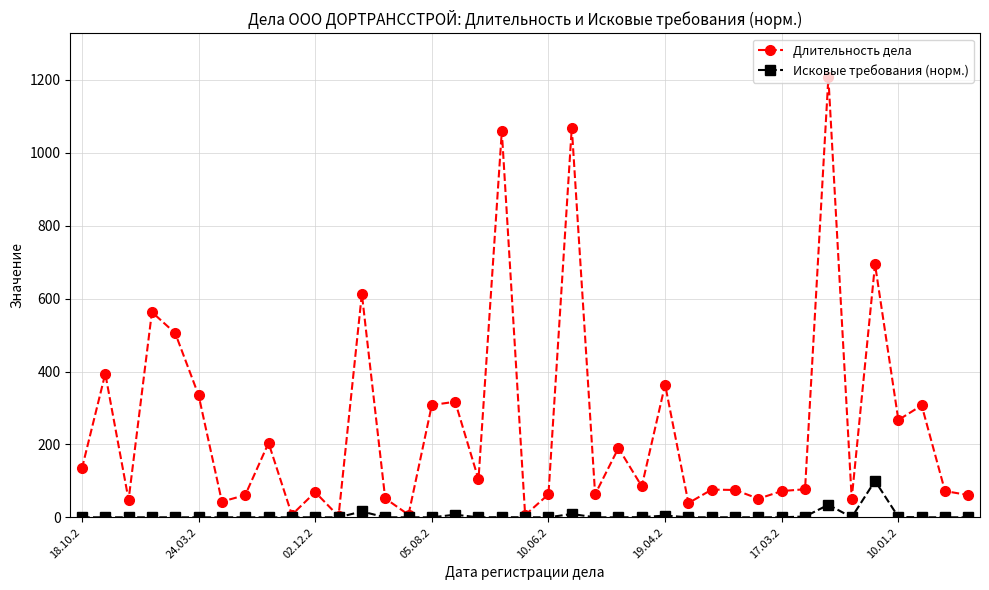

Which series has the largest total across all categories?

Длительность дела